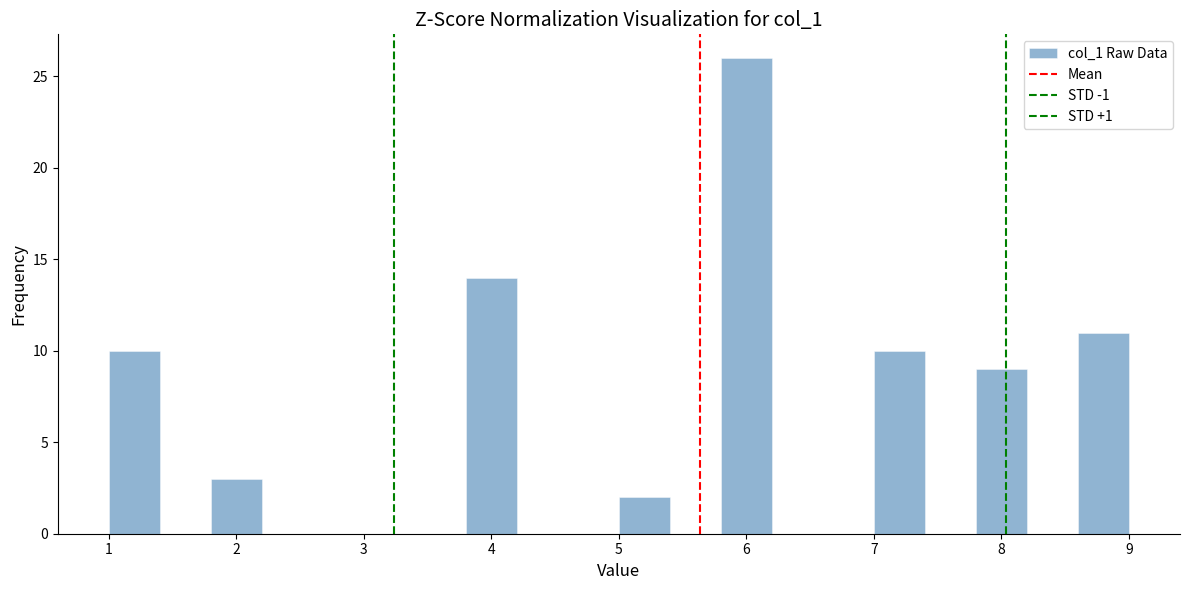

Reading left to right, transcribe this chart: for each bar, give the range it covers on the x-axis and its height. The values are not printed on the chart, so give them approximately, as read against the axis.

1.0 to 1.4: 10
1.4 to 1.8: 0
1.8 to 2.2: 3
2.2 to 2.6: 0
2.6 to 3.0: 0
3.0 to 3.4: 0
3.4 to 3.8: 0
3.8 to 4.2: 14
4.2 to 4.6: 0
4.6 to 5.0: 0
5.0 to 5.4: 2
5.4 to 5.8: 0
5.8 to 6.2: 26
6.2 to 6.6: 0
6.6 to 7.0: 0
7.0 to 7.4: 10
7.4 to 7.8: 0
7.8 to 8.2: 9
8.2 to 8.6: 0
8.6 to 9.0: 11